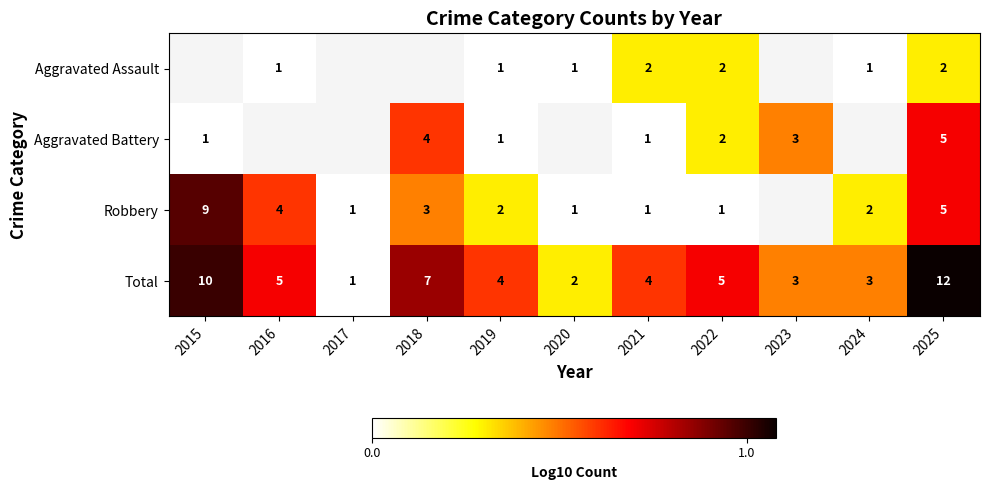

What is the total value across all series at 2022?

1.3